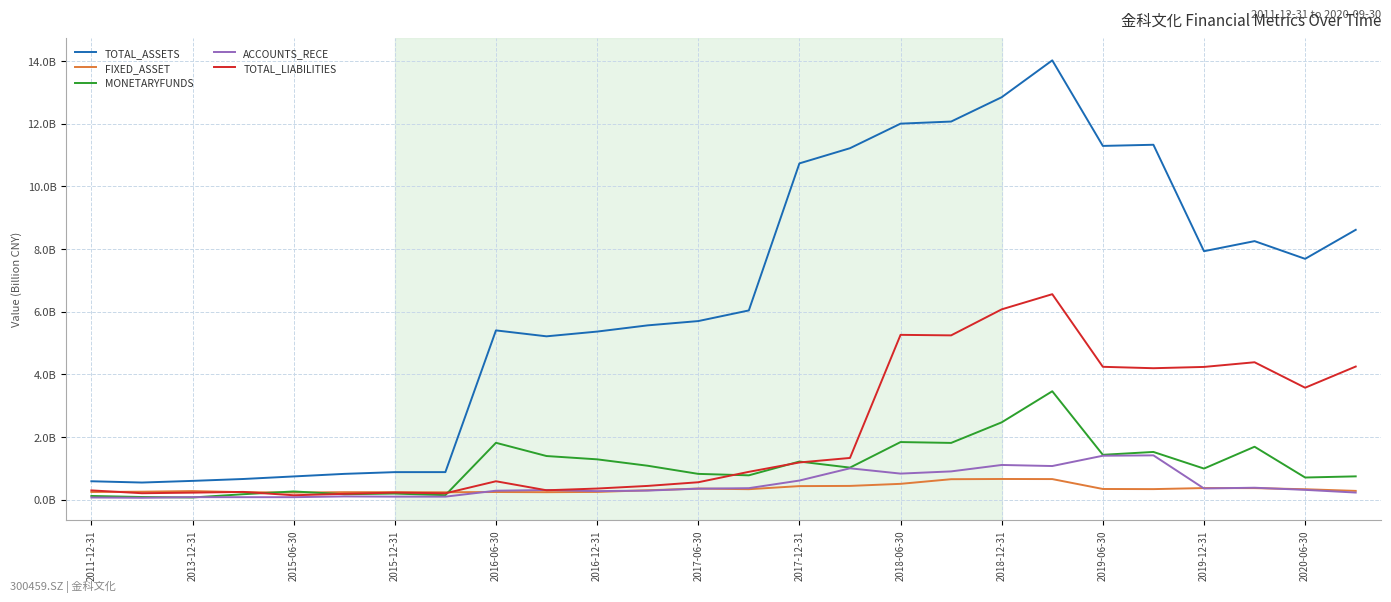

Reading right to left, transcribe all the data shown in this chart.

TOTAL_ASSETS: 8.6	7.7	8.2	7.9	11.3	11.3	14.0	12.8	12.1	12.0	11.2	10.7	6.0	5.7	5.6	5.4	5.2	5.4	0.9	0.9	0.8	0.7	0.7	0.6	0.5	0.6
FIXED_ASSET: 0.3	0.3	0.4	0.4	0.3	0.3	0.7	0.7	0.7	0.5	0.4	0.4	0.3	0.4	0.3	0.2	0.2	0.2	0.2	0.2	0.2	0.2	0.2	0.3	0.3	0.2
MONETARYFUNDS: 0.7	0.7	1.7	1.0	1.5	1.4	3.5	2.5	1.8	1.8	1.0	1.2	0.8	0.8	1.1	1.3	1.4	1.8	0.1	0.2	0.2	0.3	0.2	0.1	0.1	0.1
ACCOUNTS_RECE: 0.2	0.3	0.4	0.4	1.4	1.4	1.1	1.1	0.9	0.8	1.0	0.6	0.4	0.3	0.3	0.3	0.3	0.3	0.1	0.1	0.1	0.1	0.1	0.1	0.1	0.1
TOTAL_LIABILITIES: 4.2	3.6	4.4	4.2	4.2	4.2	6.6	6.1	5.2	5.3	1.3	1.2	0.9	0.6	0.4	0.4	0.3	0.6	0.2	0.2	0.2	0.1	0.2	0.2	0.2	0.3